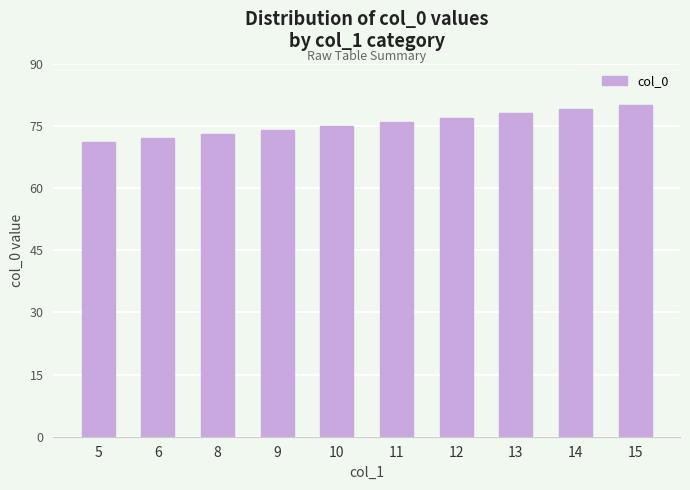

Rank the categories by value from highest to lowest.

15, 14, 13, 12, 11, 10, 9, 8, 6, 5